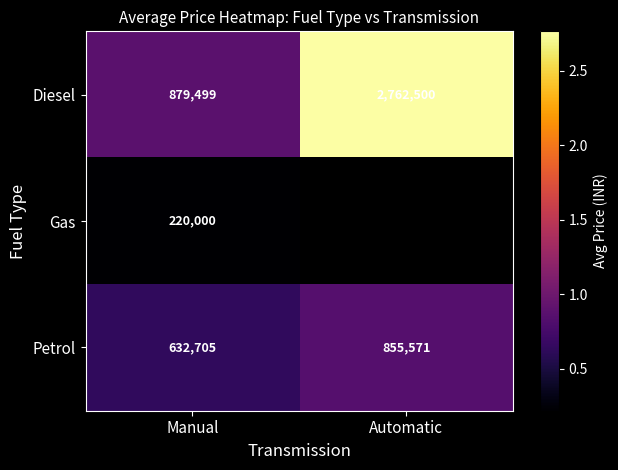

What is the minimum value shown in the chart?

220000.0